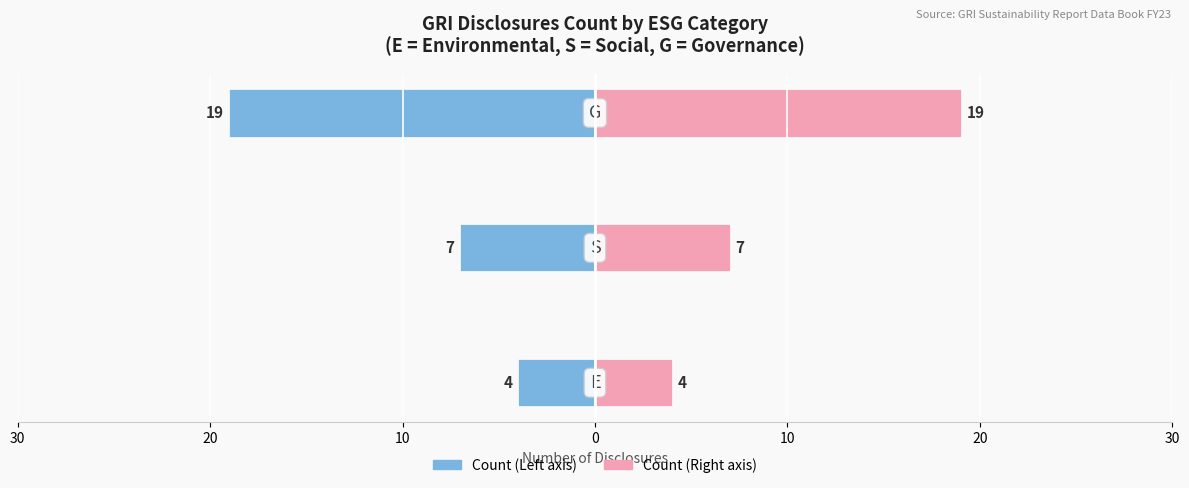

Reading left to right, list all the values displayed in this chart.

GRI Disclosures Count (Left): -4	-7	-19
GRI Disclosures Count (Right): 4	7	19